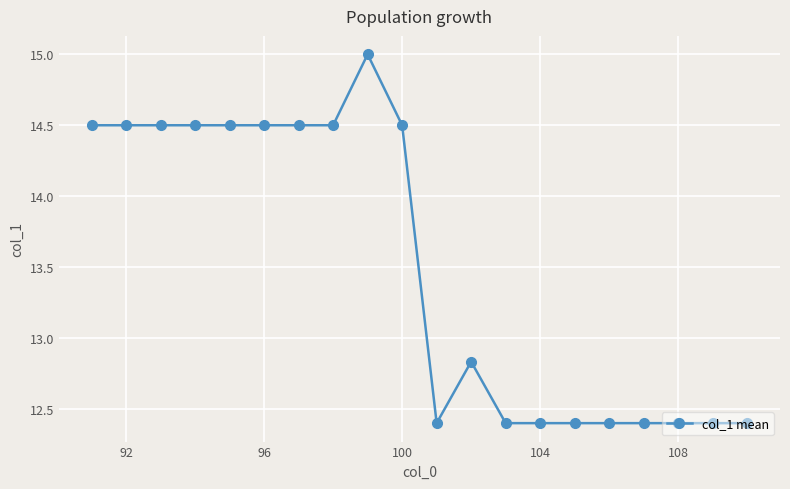

What is the average value?

13.5